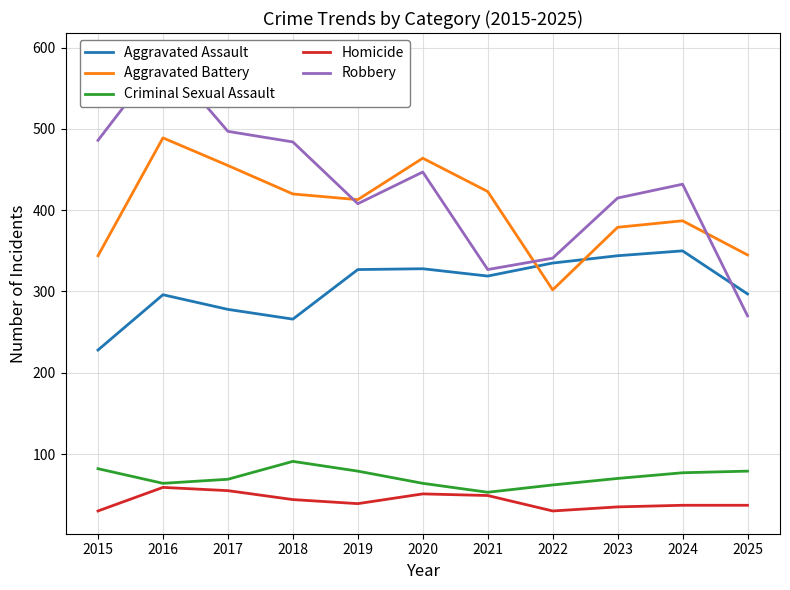

What is the sum of all Aggravated Assault values?

3368